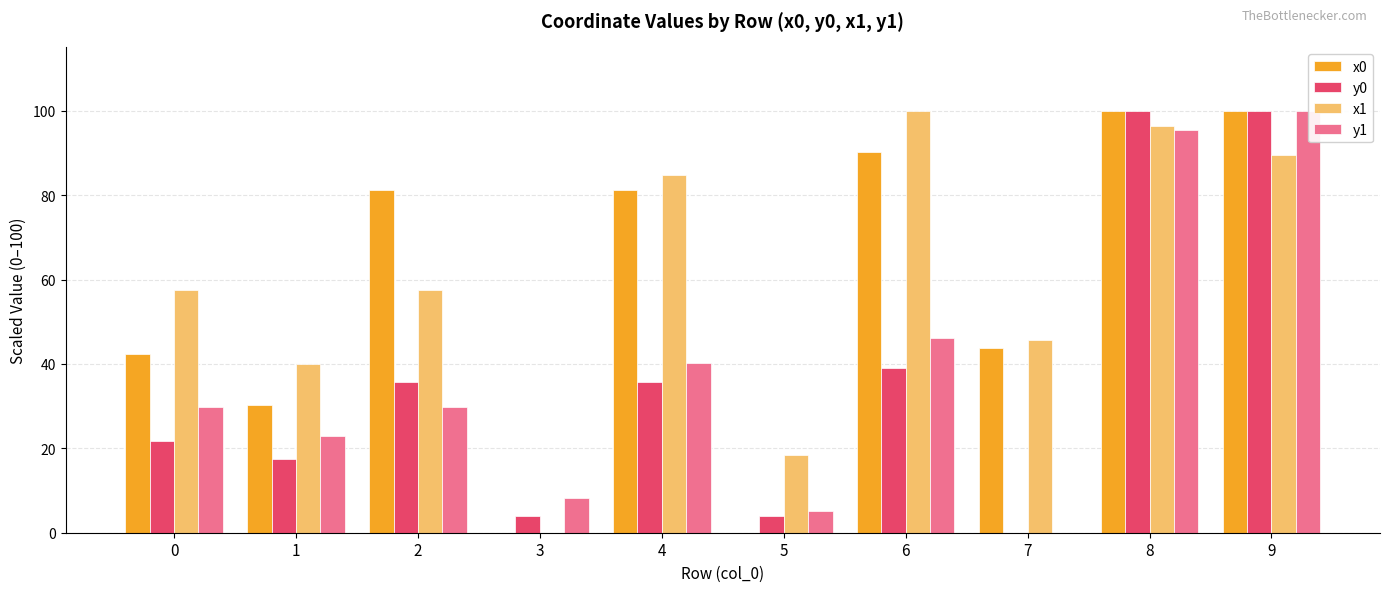

At 7, list the series in order from largest to smallest.

x1, x0, y0, y1